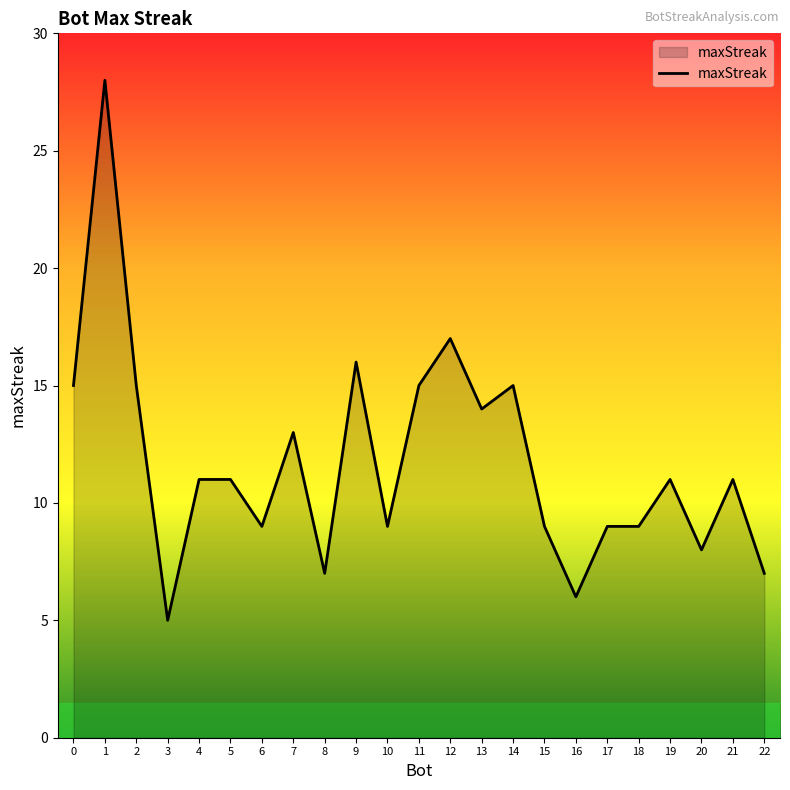

Is it true that the value at 14 is 5?

False